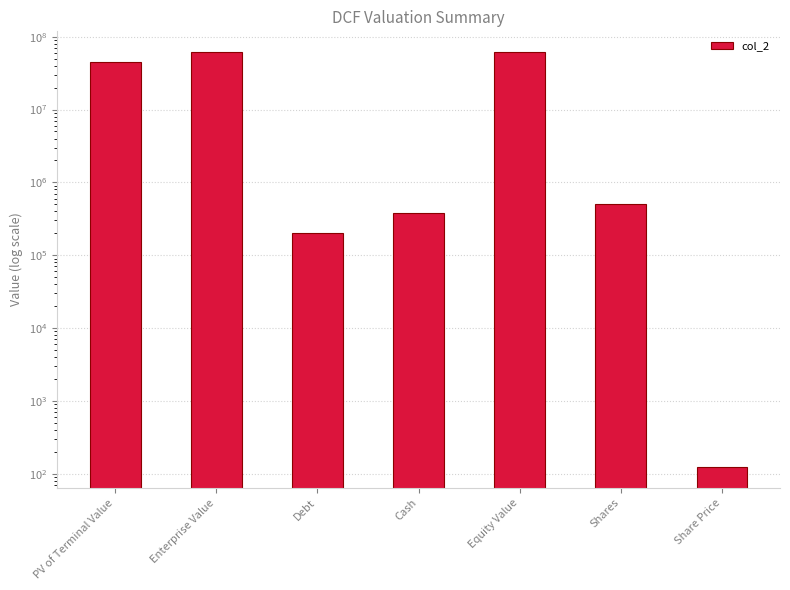

What is the smallest value displayed?

123.2